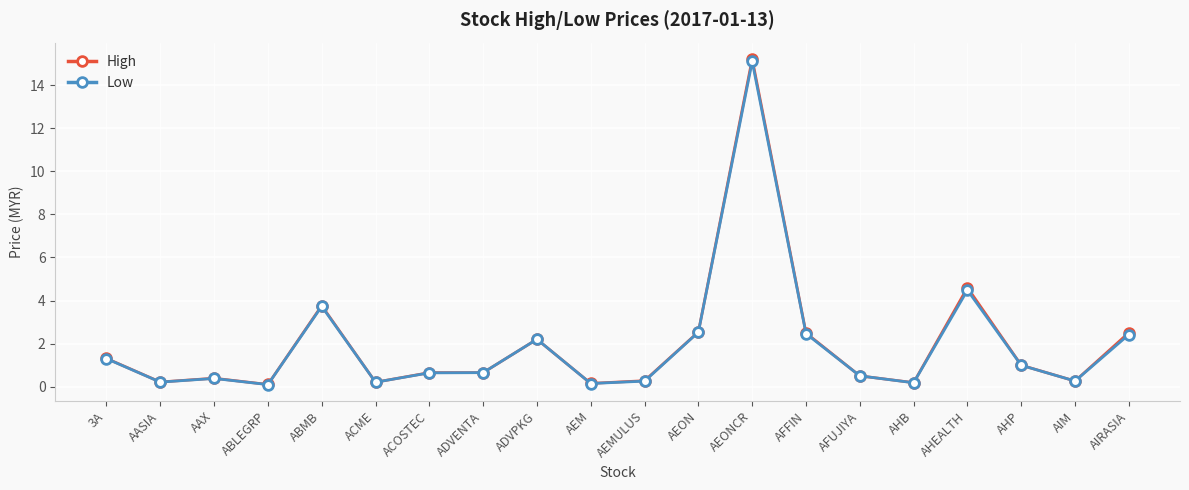

Which label corresponds to the largest value in the chart?

AEONCR